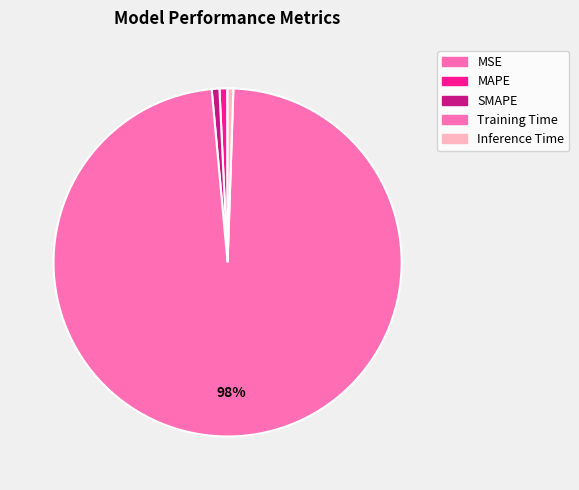

Is the sum of Inference Time and MAPE greater than half?

No